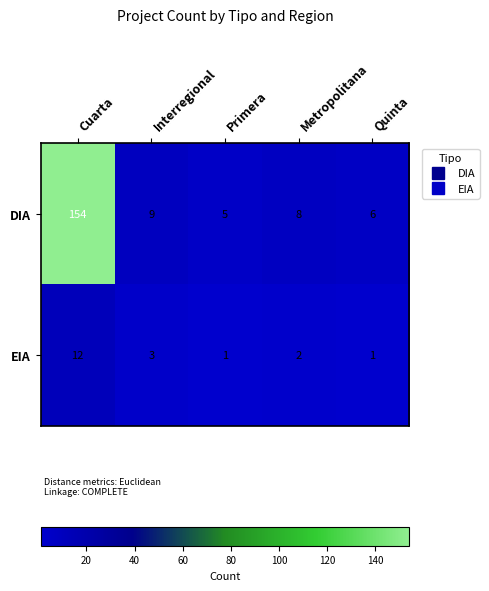

At which label does EIA first exceed 2?

Cuarta